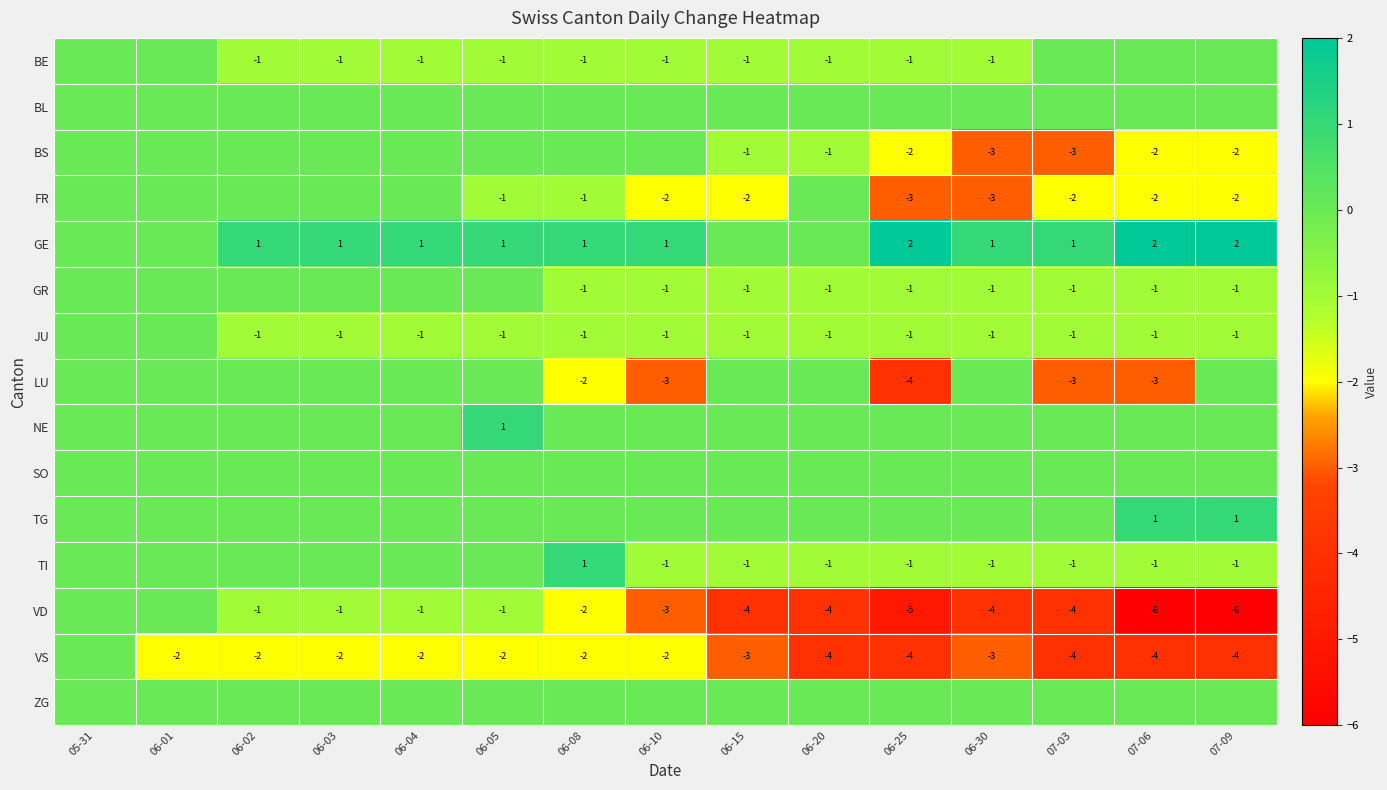

Is it true that JU equals -1 at 06-10?

True